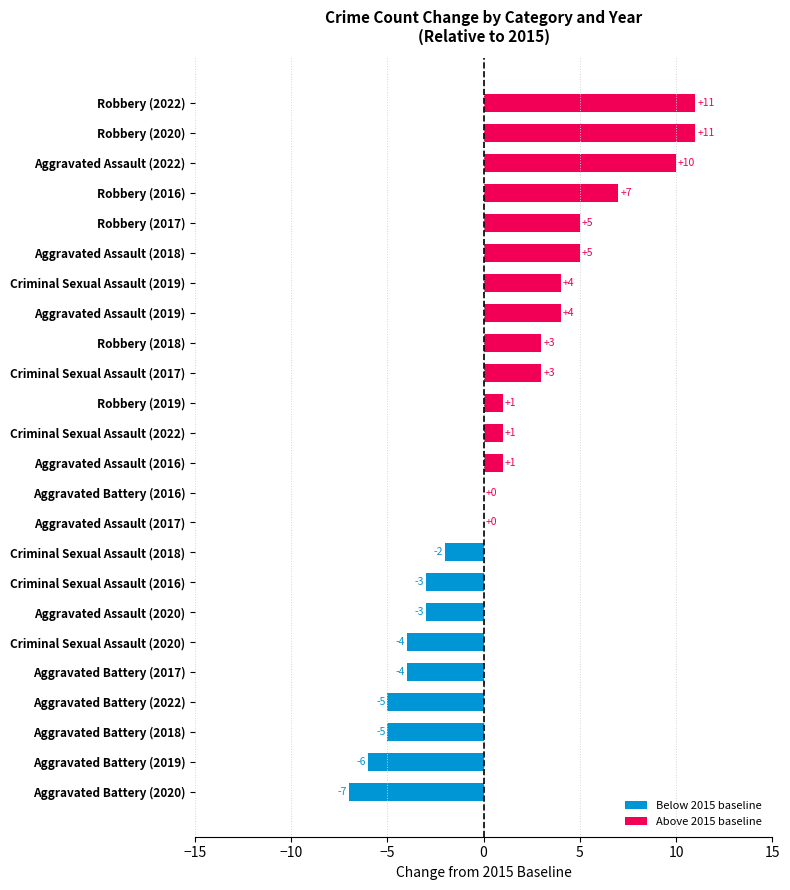

Read the value at Robbery (2016).

7